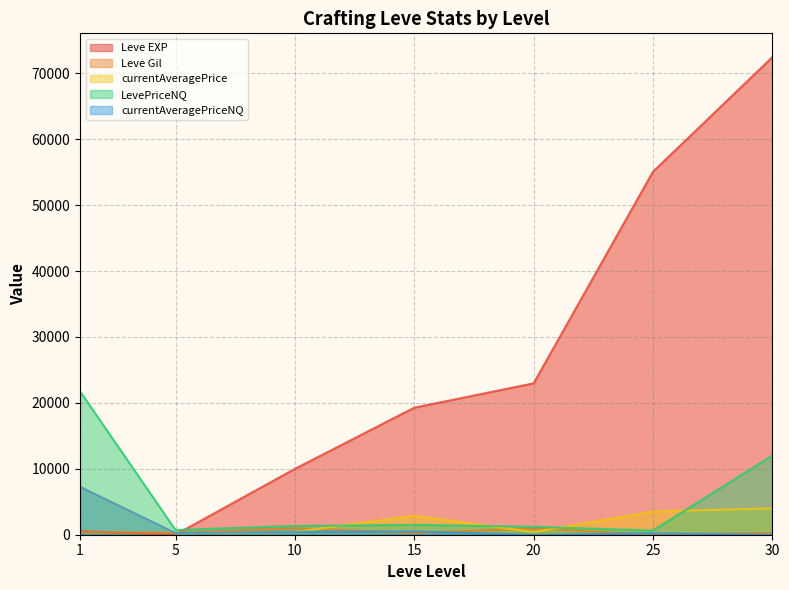

Reading left to right, extract all data points from this chart.

Leve EXP: 1=540.0	5=6.0	10=9990.0	15=19270.0	20=22960.0	25=55060.0	30=72430.0
Leve Gil: 1=420.0	5=280.0	10=990.0	15=270.0	20=960.0	25=10.0	30=240.0
currentAveragePrice: 1=7250.0	5=213.0	10=441.7	15=2875.0	20=400.0	25=3507.0	30=4001.5
LevePriceNQ: 1=21750.0	5=717.0	10=1325.0	15=1501.0	20=1200.0	25=625.8	30=12004.5
currentAveragePriceNQ: 1=7250.0	5=239.0	10=441.7	15=500.3	20=0.0	25=208.6	30=0.0